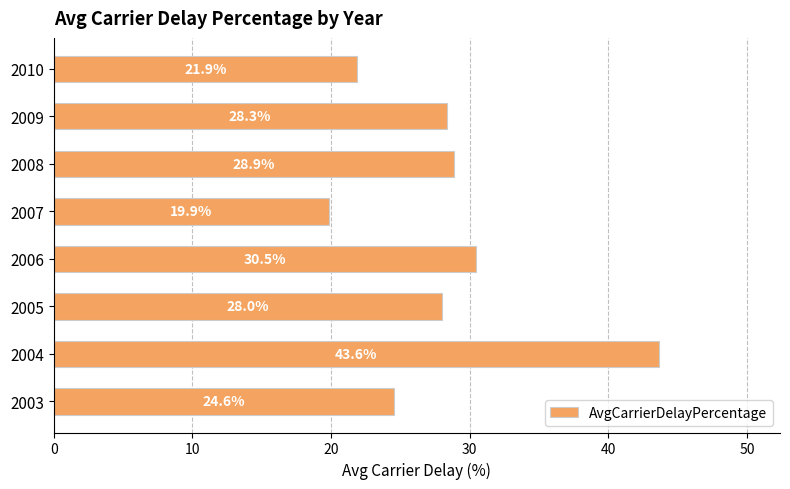

Which has a higher value, 2006 or 2010?

2006